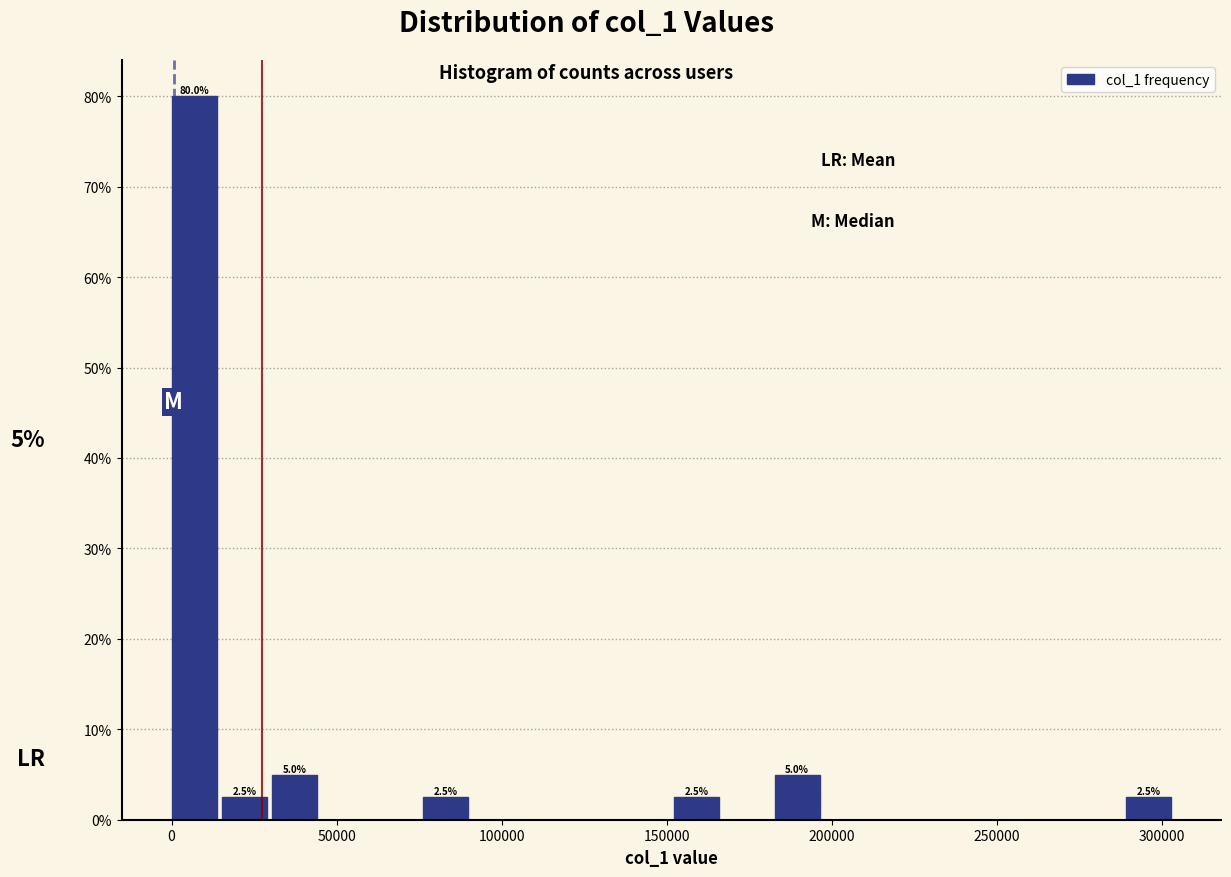

Around what value on the x-axis is the tallest bar? Give the approximate position of its centre, as read against the axis.

5000